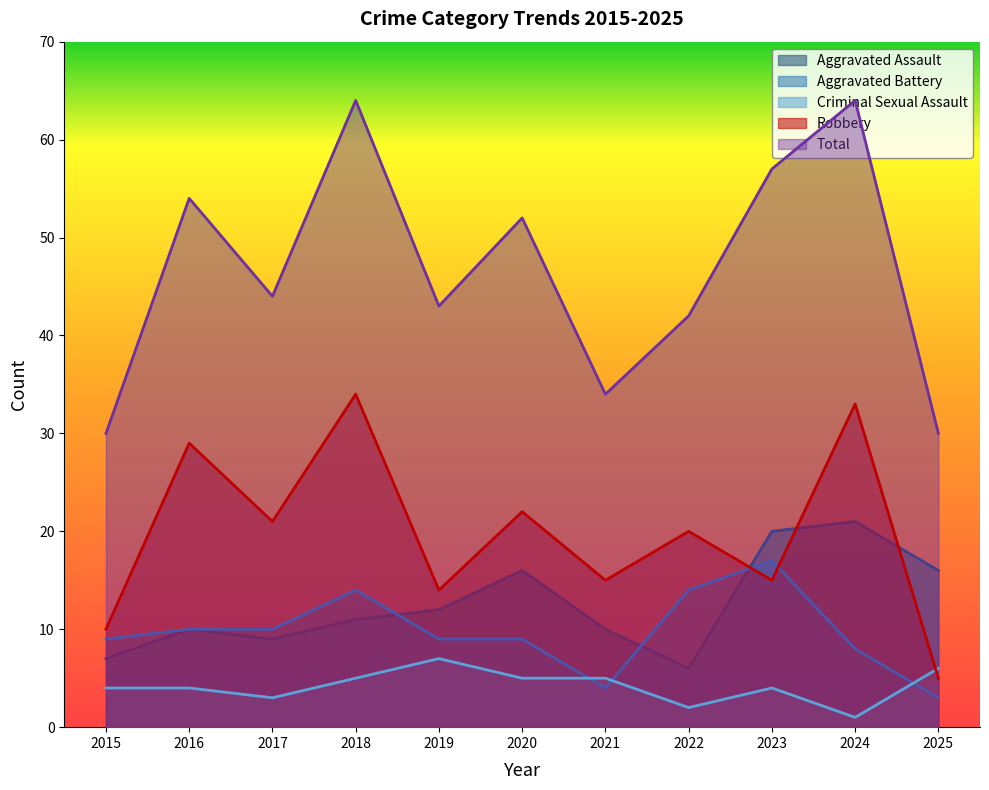

What is the maximum value shown in the chart?

64